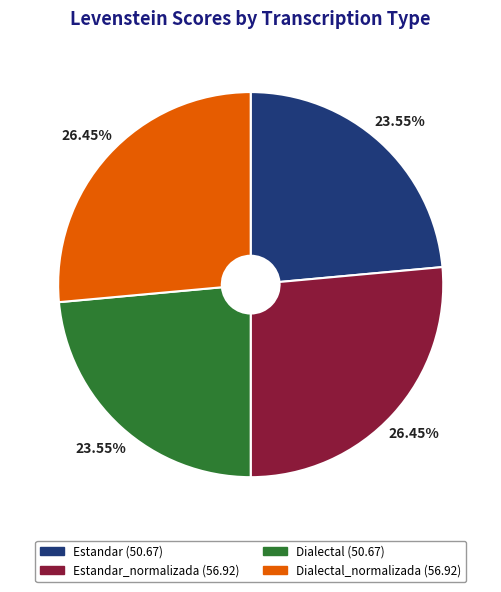

Does any single category account for the majority?

No